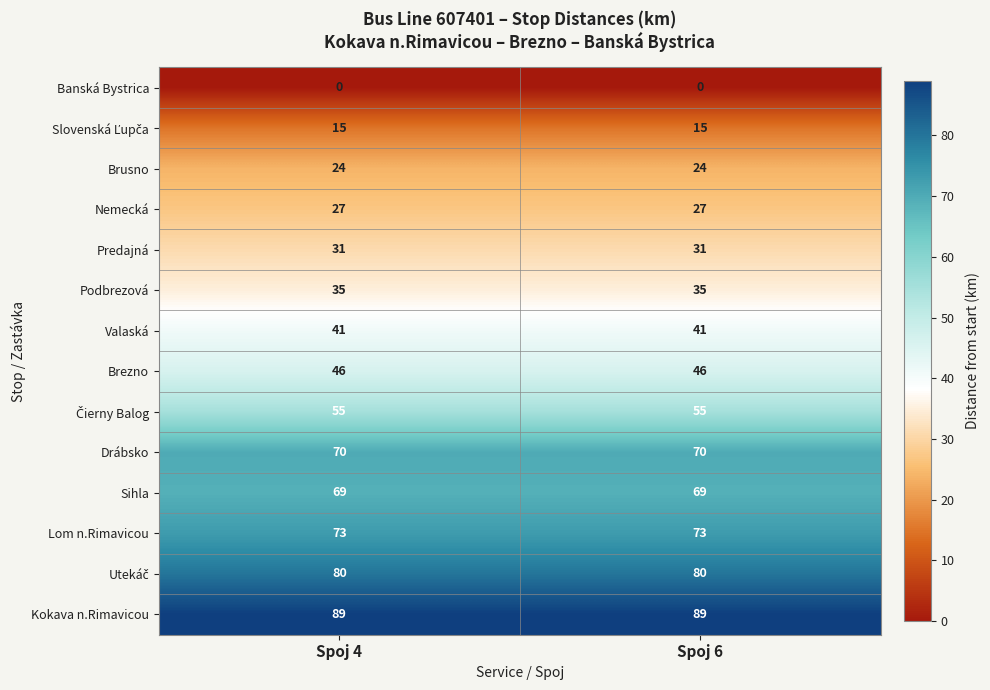

True or false: Sihla has a value of 69 at Spoj 4.

True